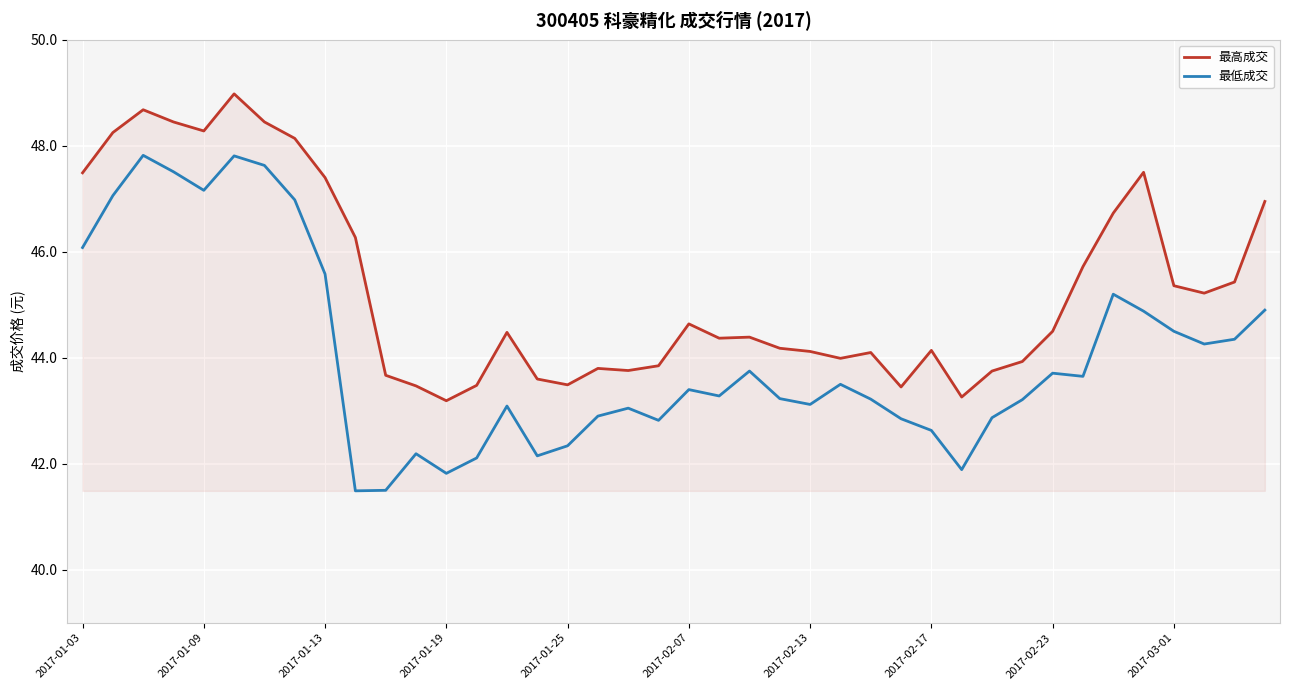

Which series has the largest total across all categories?

最高成交